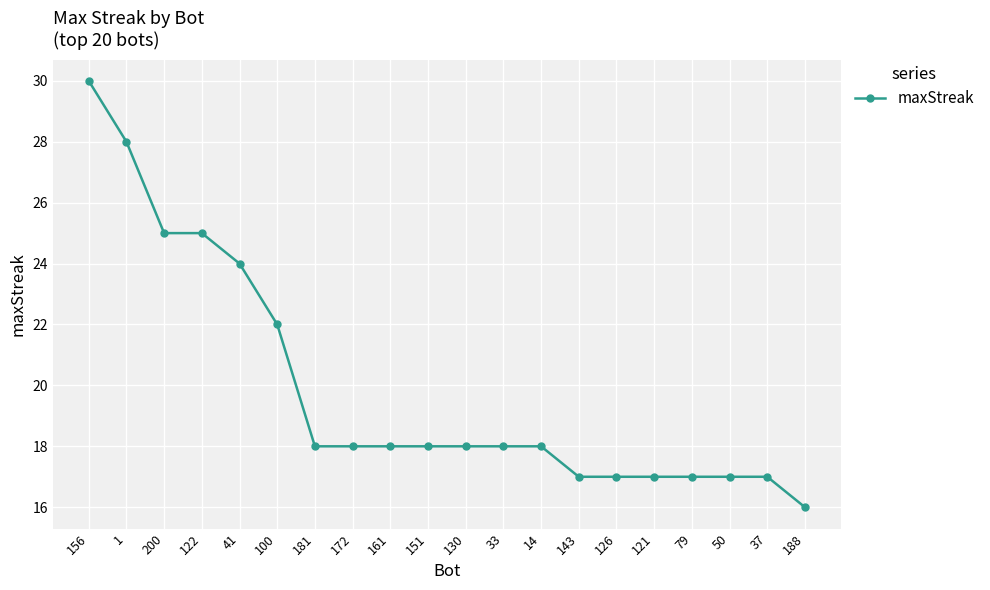

What is the approximate value at 126, to the nearest 5?

15